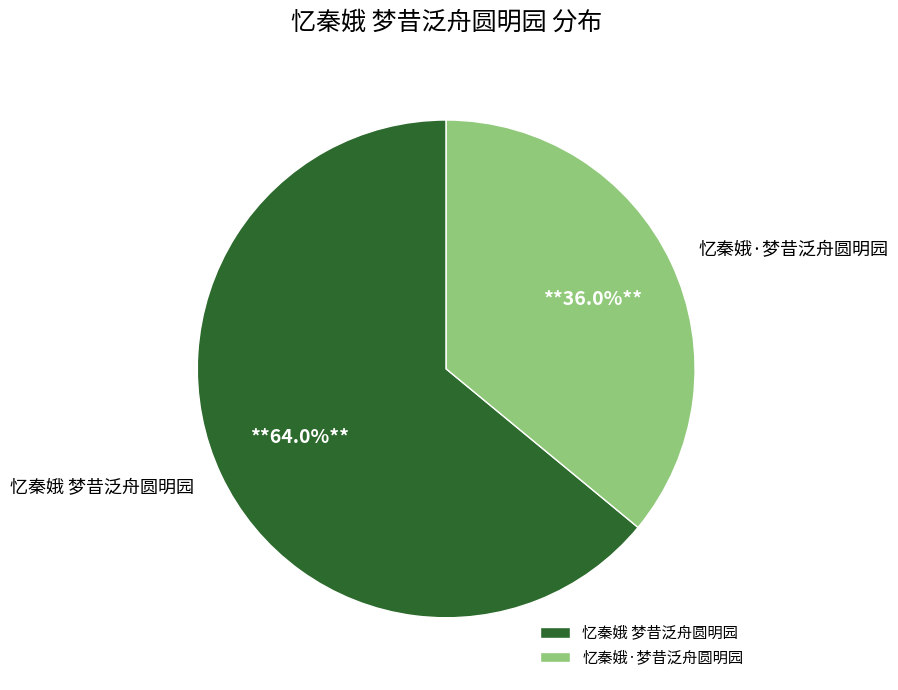

What is the largest slice in the pie chart?

忆秦娥 梦昔泛舟圆明园